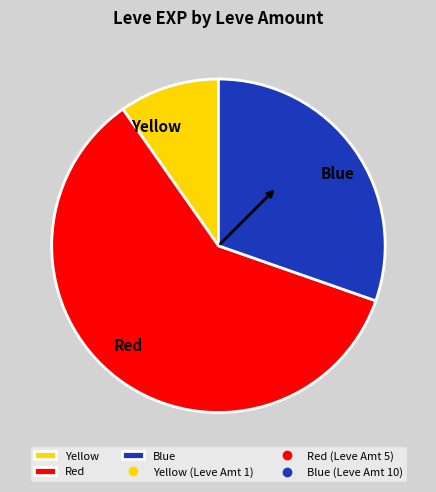

Does Yellow account for over 50% of the chart?

No